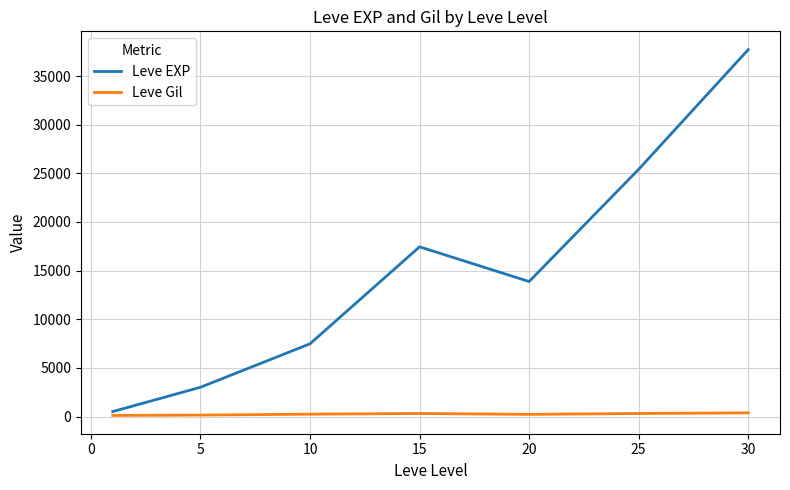

List the series in order of their peak value, highest first.

Leve EXP, Leve Gil